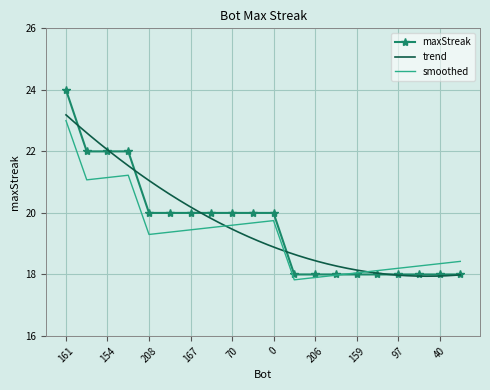

The chart shows a value of 32 at 208. True or false?

False